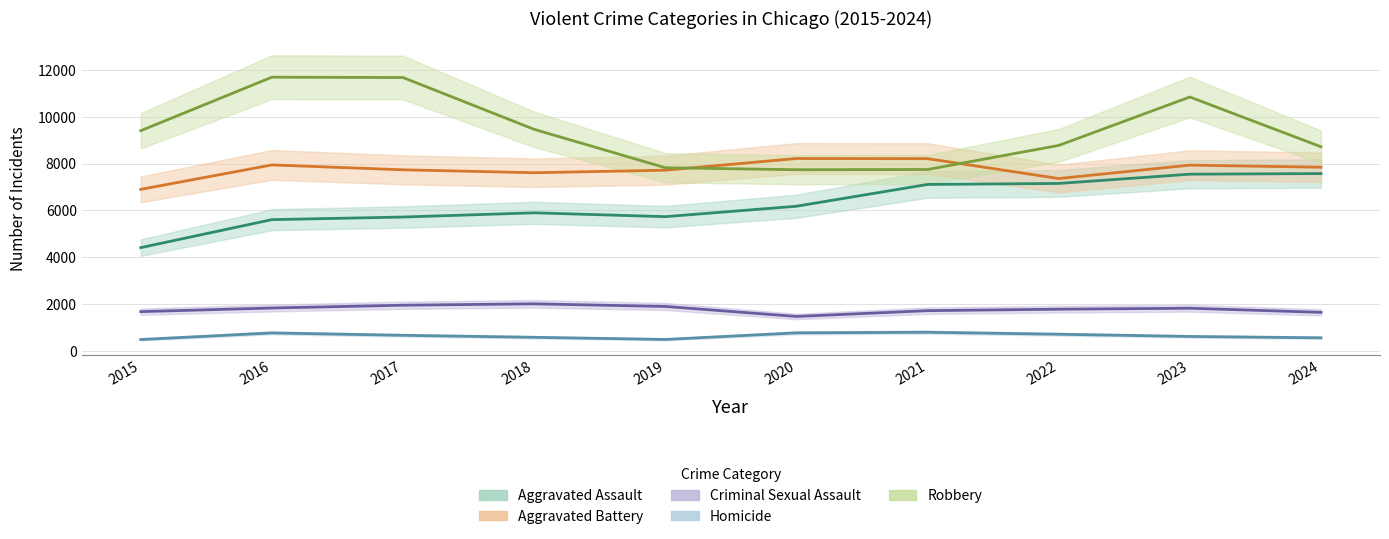

Reading right to left, transcribe all the data shown in this chart.

Aggravated Assault: 2024=7575	2023=7549	2022=7153	2021=7111	2020=6180	2019=5735	2018=5899	2017=5719	2016=5608	2015=4412
Aggravated Battery: 2024=7846	2023=7936	2022=7364	2021=8212	2020=8218	2019=7719	2018=7611	2017=7736	2016=7944	2015=6901
Criminal Sexual Assault: 2024=1649	2023=1824	2022=1783	2021=1720	2020=1473	2019=1900	2018=2012	2017=1953	2016=1834	2015=1679
Homicide: 2024=561	2023=619	2022=714	2021=799	2020=773	2019=491	2018=583	2017=668	2016=770	2015=488
Robbery: 2024=8720	2023=10845	2022=8777	2021=7749	2020=7739	2019=7825	2018=9464	2017=11677	2016=11691	2015=9406